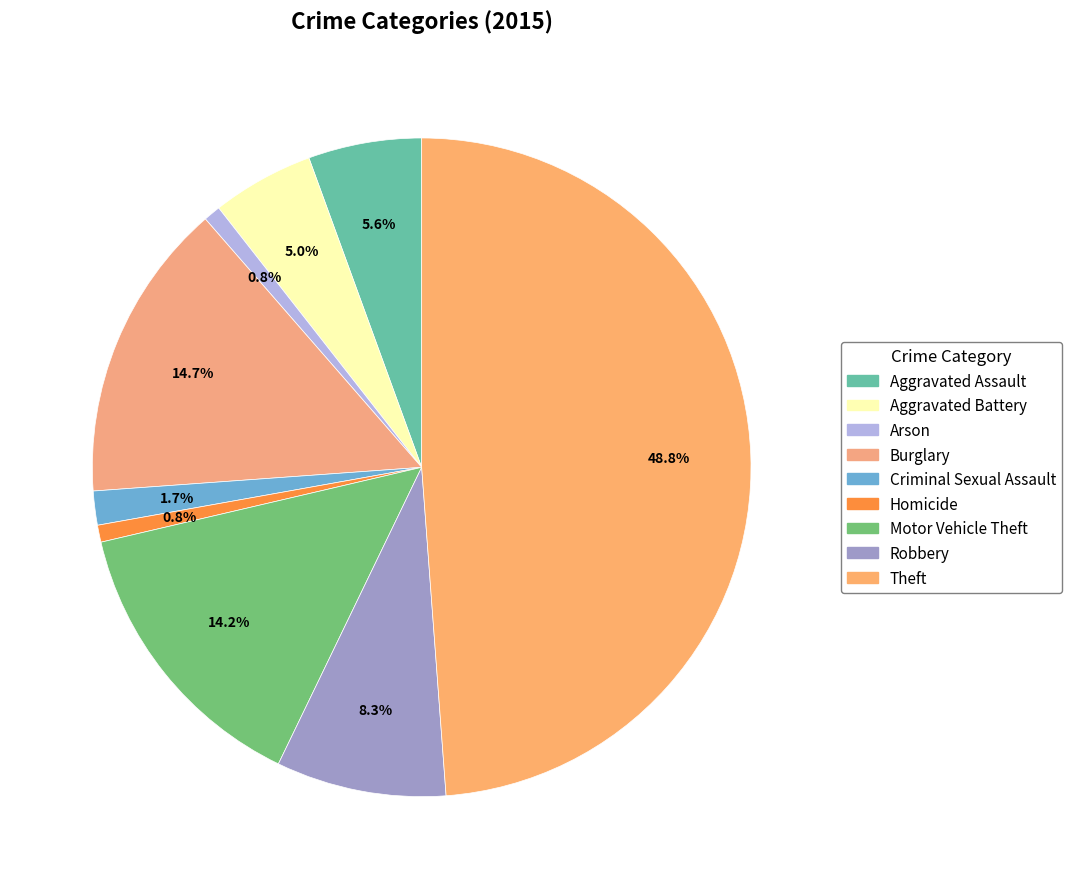

Does any single category account for the majority?

No